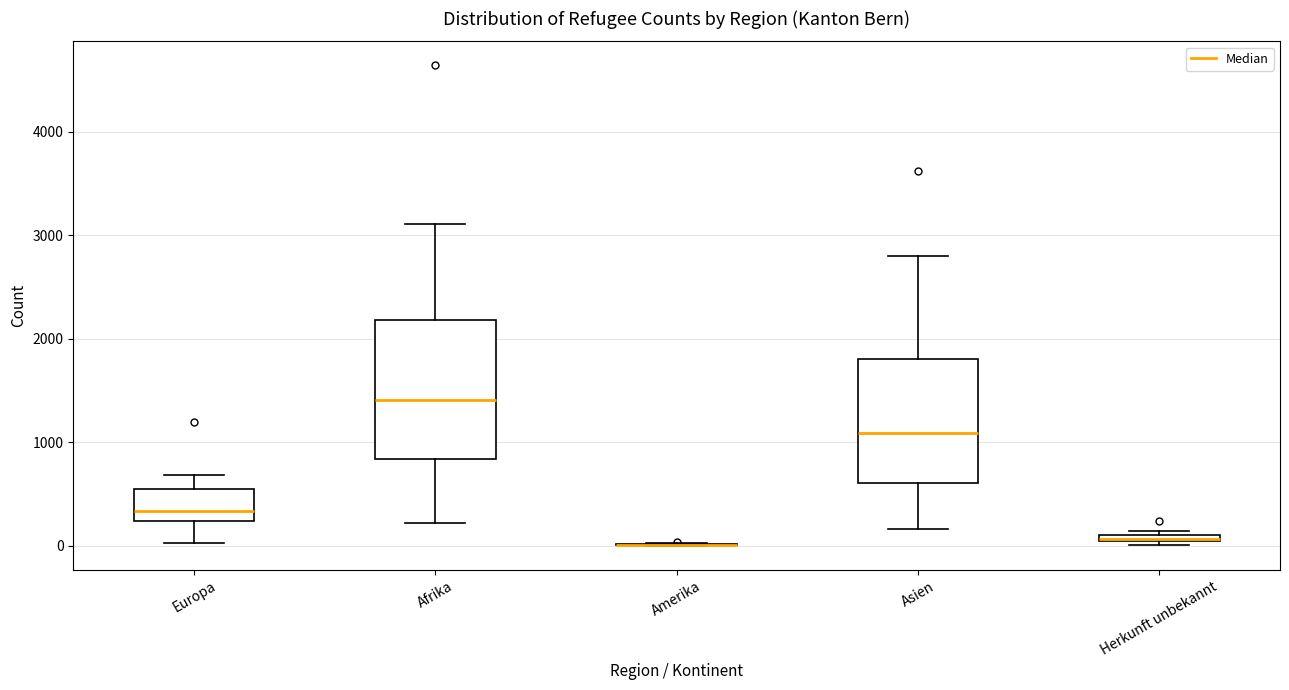

Which box is the tallest, from its lower edge to its upper edge?

Afrika